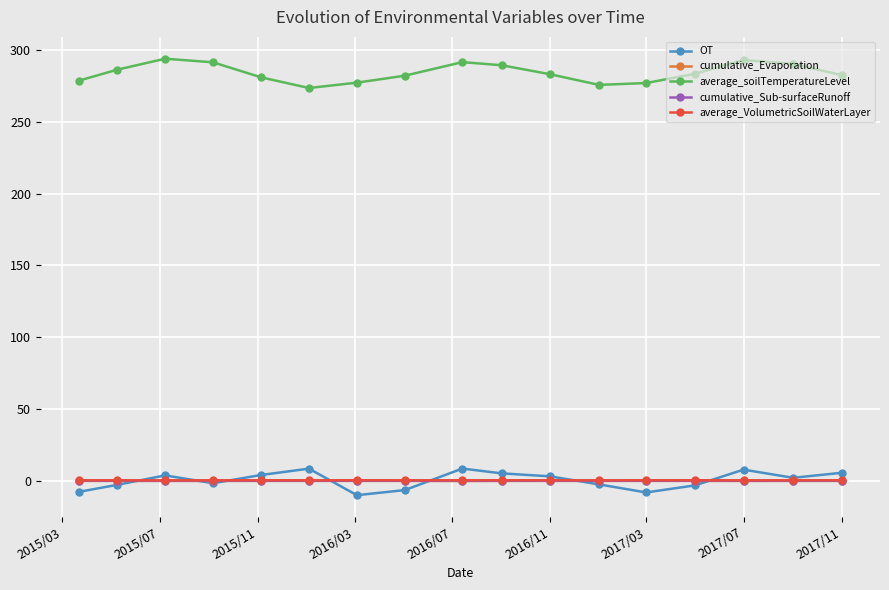

Is this an area chart (filled region under the line)?

No